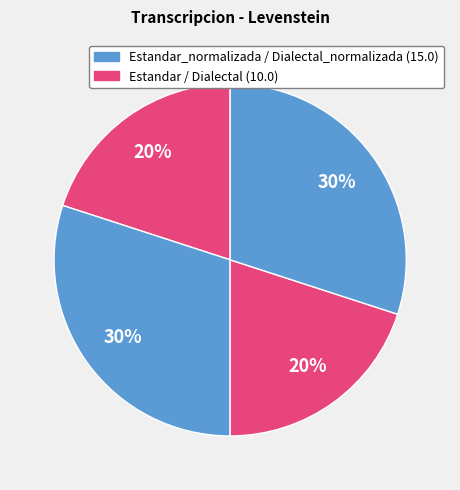

Count the number of slices in the pie.

4